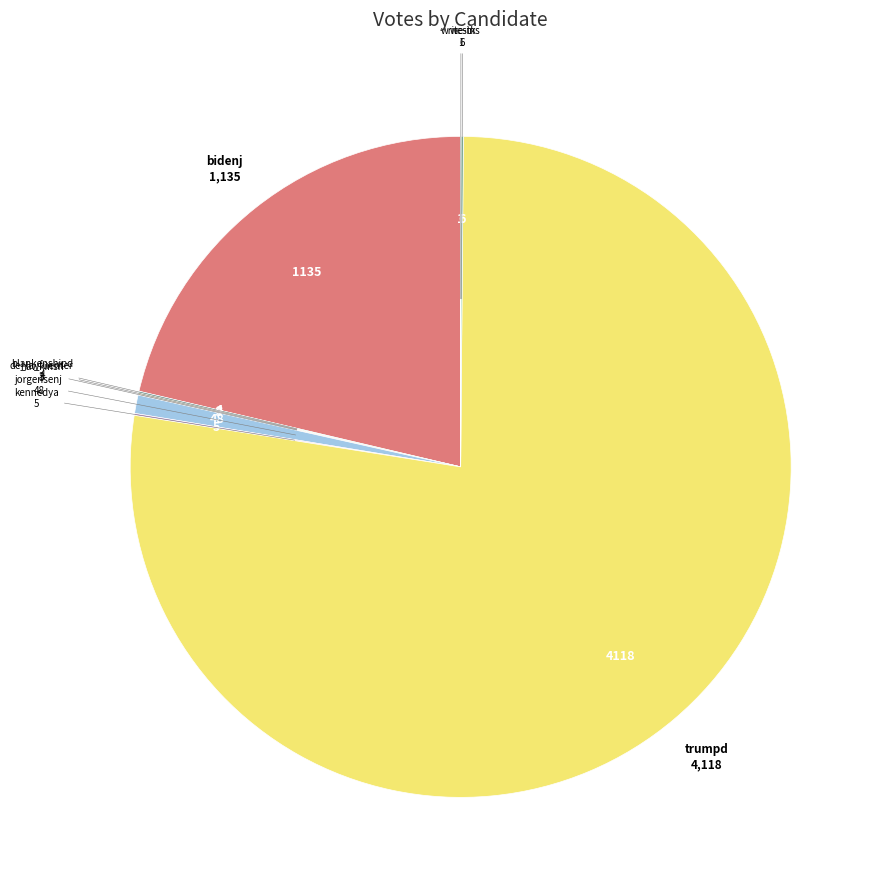

What is the largest slice in the pie chart?

trumpd